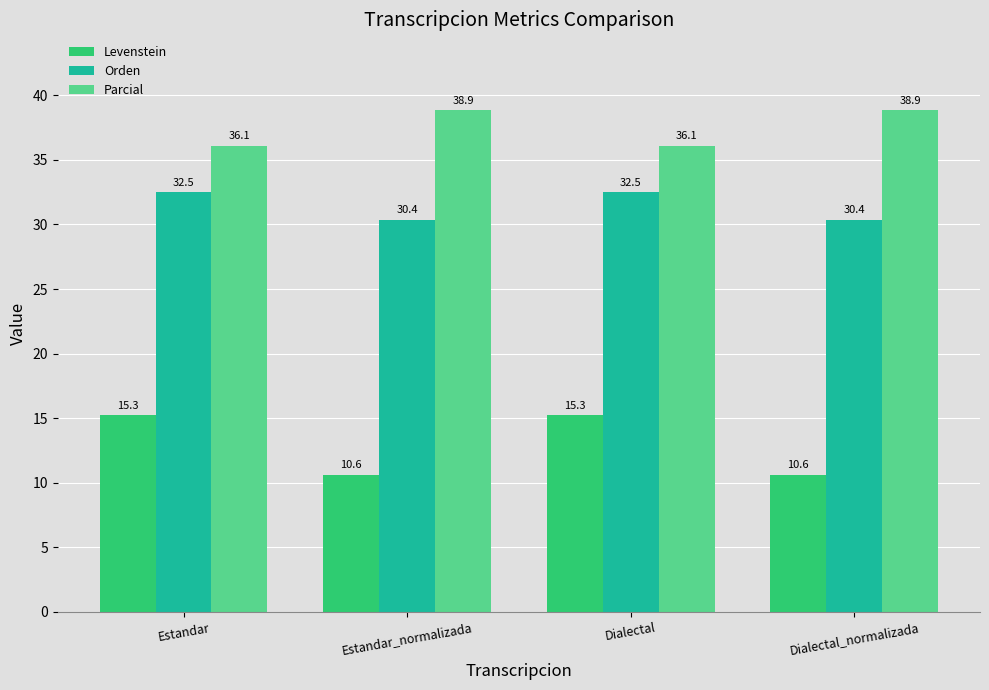

Rank the series at Dialectal_normalizada from highest to lowest value.

Parcial, Orden, Levenstein